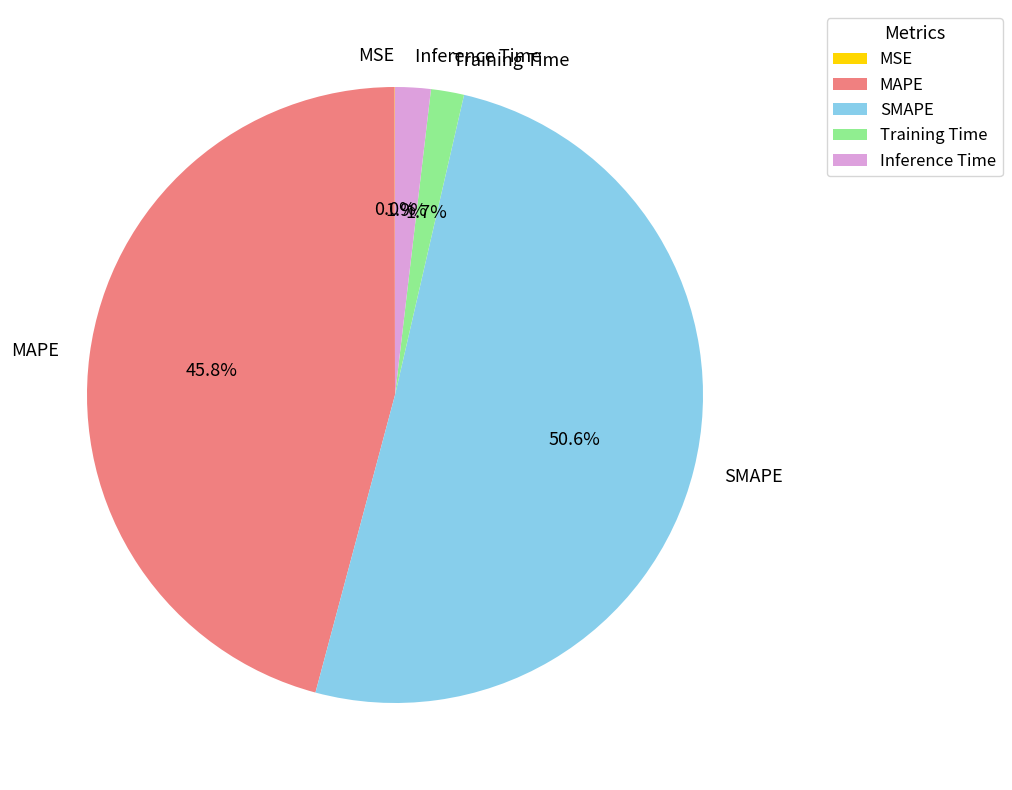

True or false: Training Time accounts for 2% of the total.

True